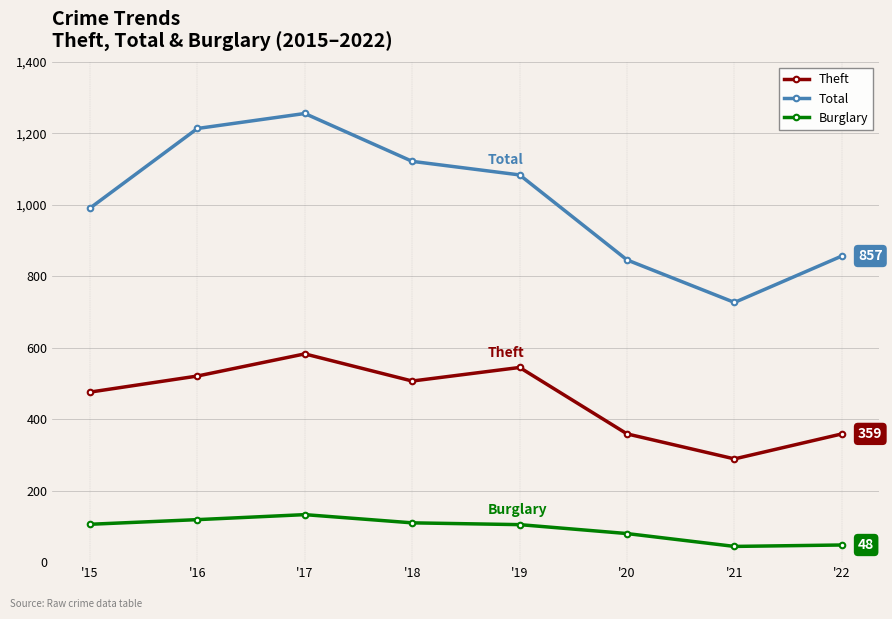

Which series has the widest spread of values?

Total